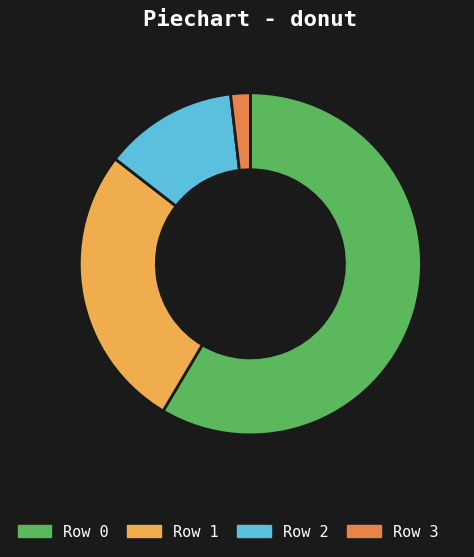

Is it true that Row 2 is 24% of the pie?

False